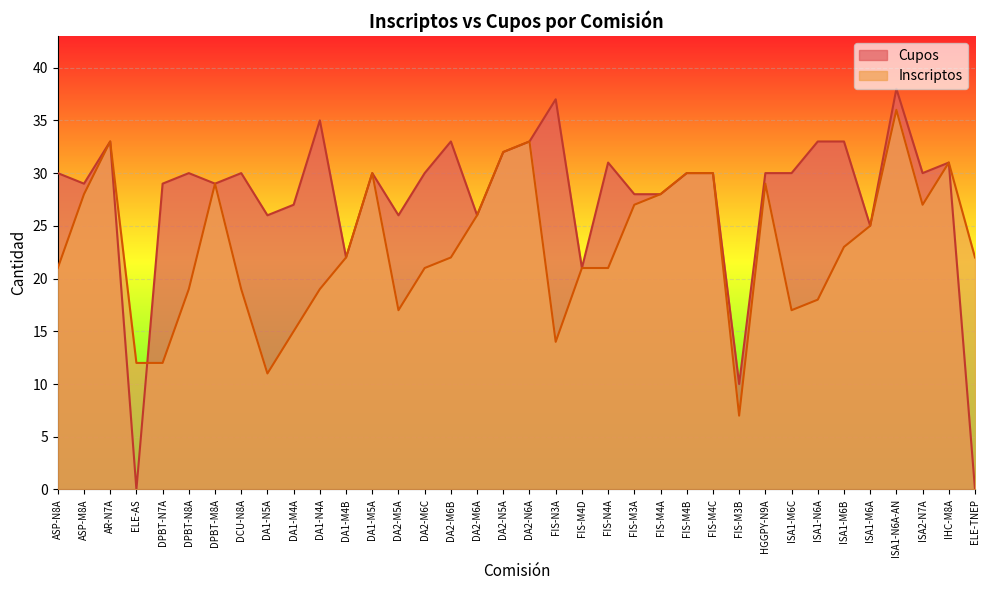

Reading left to right, transcribe all the data shown in this chart.

Inscriptos: ASP-N8A=21	ASP-M8A=28	AR-N7A=33	ELE-AS=12	DPBT-N7A=12	DPBT-N8A=19	DPBT-M8A=29	DCU-N8A=19	DA1-N5A=11	DA1-M4A=15	DA1-N4A=19	DA1-M4B=22	DA1-M5A=30	DA2-M5A=17	DA2-M6C=21	DA2-M6B=22	DA2-M6A=26	DA2-N5A=32	DA2-N6A=33	FIS-N3A=14	FIS-M4D=21	FIS-N4A=21	FIS-M3A=27	FIS-M4A=28	FIS-M4B=30	FIS-M4C=30	FIS-M3B=7	HGGPY-N9A=29	ISA1-M6C=17	ISA1-N6A=18	ISA1-M6B=23	ISA1-M6A=25	ISA1-N6A-AN=36	ISA2-N7A=27	IHC-M8A=31	ELE-TNEP=22
Cupos: ASP-N8A=30	ASP-M8A=29	AR-N7A=33	ELE-AS=0	DPBT-N7A=29	DPBT-N8A=30	DPBT-M8A=29	DCU-N8A=30	DA1-N5A=26	DA1-M4A=27	DA1-N4A=35	DA1-M4B=22	DA1-M5A=30	DA2-M5A=26	DA2-M6C=30	DA2-M6B=33	DA2-M6A=26	DA2-N5A=32	DA2-N6A=33	FIS-N3A=37	FIS-M4D=21	FIS-N4A=31	FIS-M3A=28	FIS-M4A=28	FIS-M4B=30	FIS-M4C=30	FIS-M3B=10	HGGPY-N9A=30	ISA1-M6C=30	ISA1-N6A=33	ISA1-M6B=33	ISA1-M6A=25	ISA1-N6A-AN=38	ISA2-N7A=30	IHC-M8A=31	ELE-TNEP=0